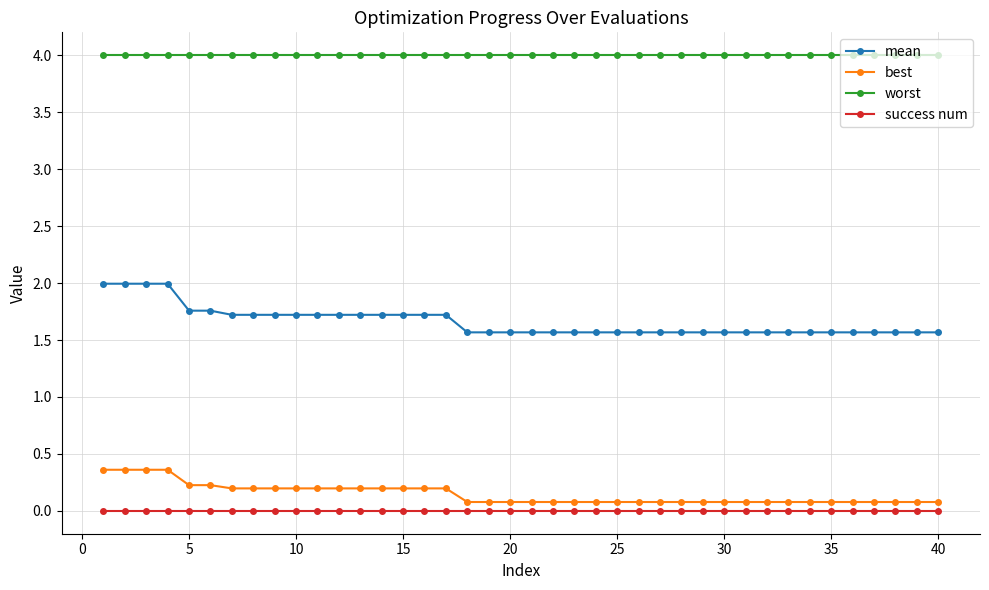

What is the value of the worst point at the 7th from the left?

4.0